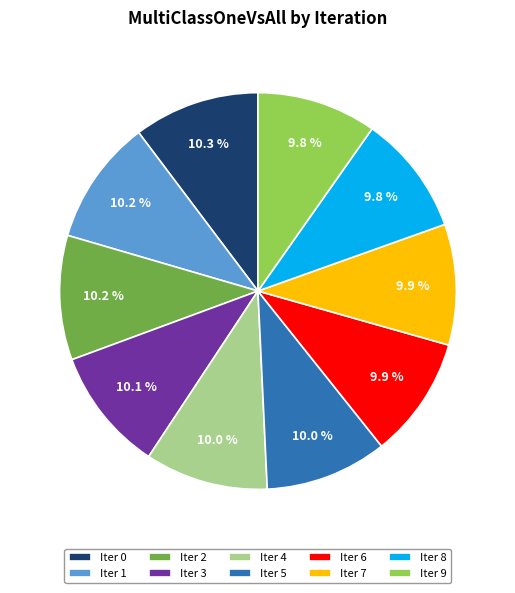

Is there any slice that represents more than half of the pie?

No